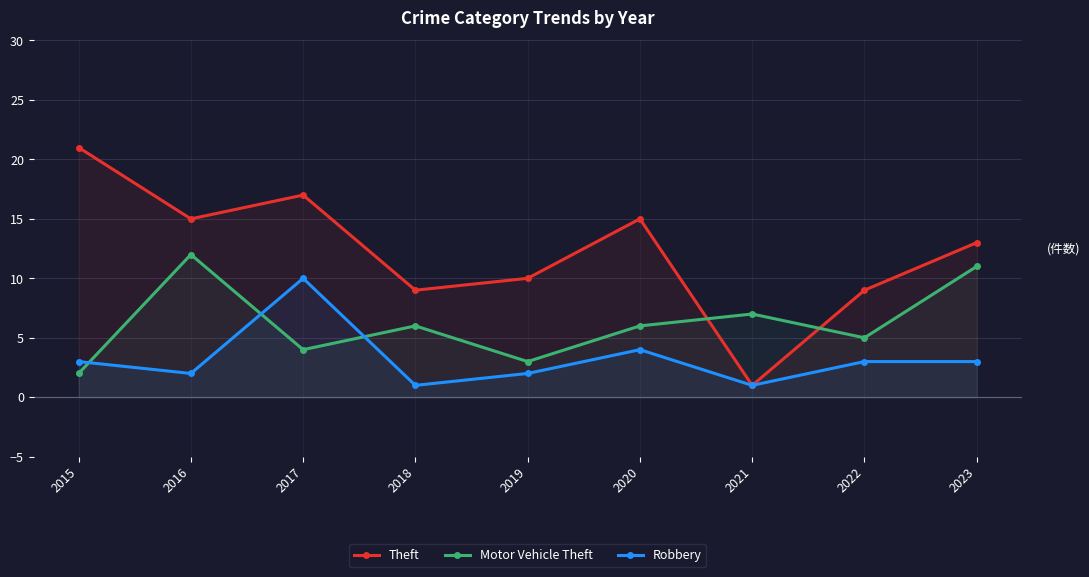

Where is Theft nearest to the value 11?

2019